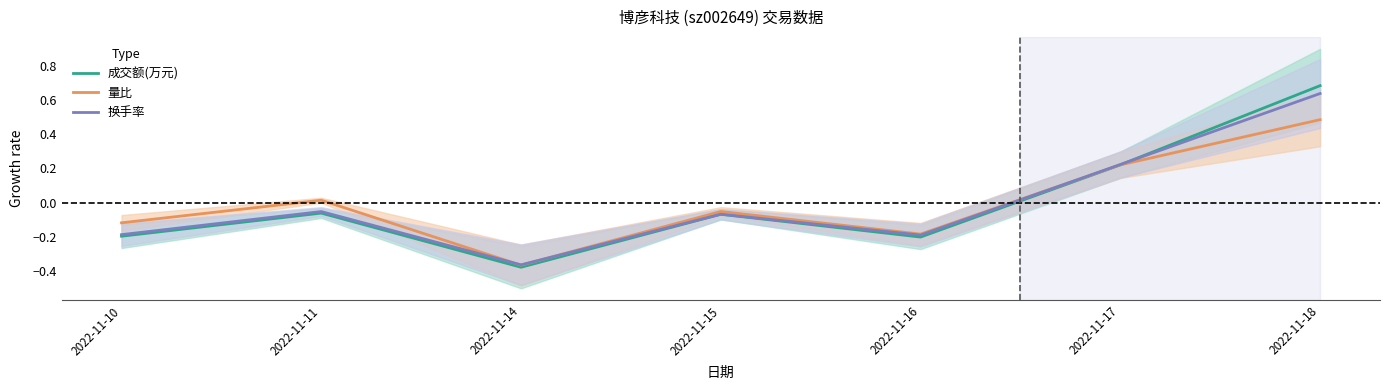

Which series has the widest spread of values?

成交额(万元)